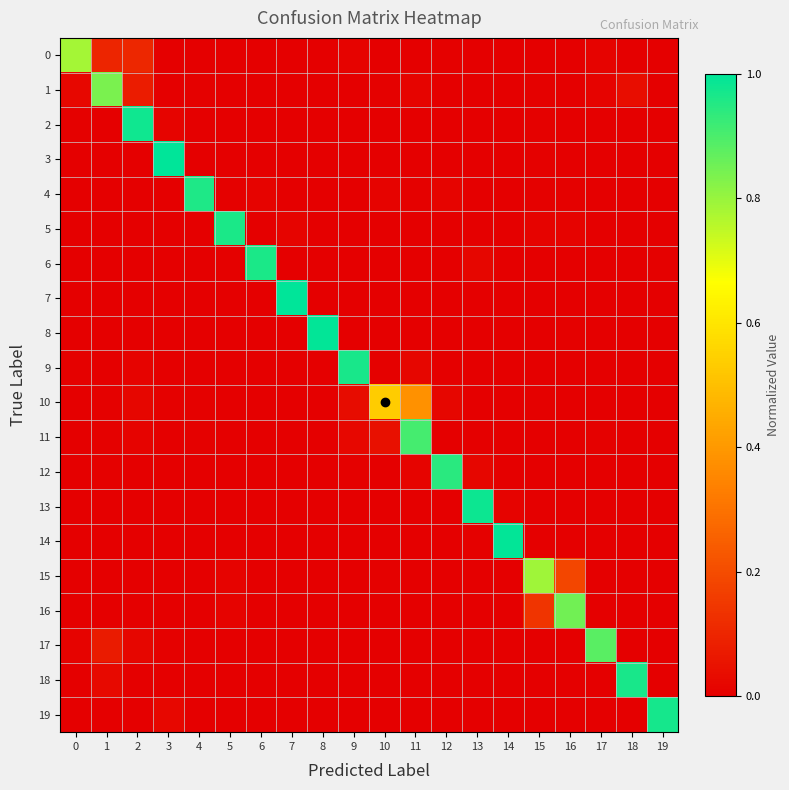

Reading left to right, list all the values displayed in this chart.

0: 0=0.8	1=0.1	2=0.1	3=0.0	4=0.0	5=0.0	6=0.0	7=0.0	8=0.0	9=0.0	10=0.0	11=0.0	12=0.0	13=0.0	14=0.0	15=0.0	16=0.0	17=0.0	18=0.0	19=0.0
1: 0=0.0	1=0.8	2=0.1	3=0.0	4=0.0	5=0.0	6=0.0	7=0.0	8=0.0	9=0.0	10=0.0	11=0.0	12=0.0	13=0.0	14=0.0	15=0.0	16=0.0	17=0.0	18=0.0	19=0.0
2: 0=0.0	1=0.0	2=1.0	3=0.0	4=0.0	5=0.0	6=0.0	7=0.0	8=0.0	9=0.0	10=0.0	11=0.0	12=0.0	13=0.0	14=0.0	15=0.0	16=0.0	17=0.0	18=0.0	19=0.0
3: 0=0.0	1=0.0	2=0.0	3=1.0	4=0.0	5=0.0	6=0.0	7=0.0	8=0.0	9=0.0	10=0.0	11=0.0	12=0.0	13=0.0	14=0.0	15=0.0	16=0.0	17=0.0	18=0.0	19=0.0
4: 0=0.0	1=0.0	2=0.0	3=0.0	4=1.0	5=0.0	6=0.0	7=0.0	8=0.0	9=0.0	10=0.0	11=0.0	12=0.0	13=0.0	14=0.0	15=0.0	16=0.0	17=0.0	18=0.0	19=0.0
5: 0=0.0	1=0.0	2=0.0	3=0.0	4=0.0	5=1.0	6=0.0	7=0.0	8=0.0	9=0.0	10=0.0	11=0.0	12=0.0	13=0.0	14=0.0	15=0.0	16=0.0	17=0.0	18=0.0	19=0.0
6: 0=0.0	1=0.0	2=0.0	3=0.0	4=0.0	5=0.0	6=1.0	7=0.0	8=0.0	9=0.0	10=0.0	11=0.0	12=0.0	13=0.0	14=0.0	15=0.0	16=0.0	17=0.0	18=0.0	19=0.0
7: 0=0.0	1=0.0	2=0.0	3=0.0	4=0.0	5=0.0	6=0.0	7=1.0	8=0.0	9=0.0	10=0.0	11=0.0	12=0.0	13=0.0	14=0.0	15=0.0	16=0.0	17=0.0	18=0.0	19=0.0
8: 0=0.0	1=0.0	2=0.0	3=0.0	4=0.0	5=0.0	6=0.0	7=0.0	8=1.0	9=0.0	10=0.0	11=0.0	12=0.0	13=0.0	14=0.0	15=0.0	16=0.0	17=0.0	18=0.0	19=0.0
9: 0=0.0	1=0.0	2=0.0	3=0.0	4=0.0	5=0.0	6=0.0	7=0.0	8=0.0	9=1.0	10=0.0	11=0.0	12=0.0	13=0.0	14=0.0	15=0.0	16=0.0	17=0.0	18=0.0	19=0.0
10: 0=0.0	1=0.0	2=0.0	3=0.0	4=0.0	5=0.0	6=0.0	7=0.0	8=0.0	9=0.0	10=0.5	11=0.4	12=0.0	13=0.0	14=0.0	15=0.0	16=0.0	17=0.0	18=0.0	19=0.0
11: 0=0.0	1=0.0	2=0.0	3=0.0	4=0.0	5=0.0	6=0.0	7=0.0	8=0.0	9=0.0	10=0.0	11=0.9	12=0.0	13=0.0	14=0.0	15=0.0	16=0.0	17=0.0	18=0.0	19=0.0
12: 0=0.0	1=0.0	2=0.0	3=0.0	4=0.0	5=0.0	6=0.0	7=0.0	8=0.0	9=0.0	10=0.0	11=0.0	12=0.9	13=0.0	14=0.0	15=0.0	16=0.0	17=0.0	18=0.0	19=0.0
13: 0=0.0	1=0.0	2=0.0	3=0.0	4=0.0	5=0.0	6=0.0	7=0.0	8=0.0	9=0.0	10=0.0	11=0.0	12=0.0	13=1.0	14=0.0	15=0.0	16=0.0	17=0.0	18=0.0	19=0.0
14: 0=0.0	1=0.0	2=0.0	3=0.0	4=0.0	5=0.0	6=0.0	7=0.0	8=0.0	9=0.0	10=0.0	11=0.0	12=0.0	13=0.0	14=1.0	15=0.0	16=0.0	17=0.0	18=0.0	19=0.0
15: 0=0.0	1=0.0	2=0.0	3=0.0	4=0.0	5=0.0	6=0.0	7=0.0	8=0.0	9=0.0	10=0.0	11=0.0	12=0.0	13=0.0	14=0.0	15=0.8	16=0.2	17=0.0	18=0.0	19=0.0
16: 0=0.0	1=0.0	2=0.0	3=0.0	4=0.0	5=0.0	6=0.0	7=0.0	8=0.0	9=0.0	10=0.0	11=0.0	12=0.0	13=0.0	14=0.0	15=0.1	16=0.9	17=0.0	18=0.0	19=0.0
17: 0=0.0	1=0.1	2=0.0	3=0.0	4=0.0	5=0.0	6=0.0	7=0.0	8=0.0	9=0.0	10=0.0	11=0.0	12=0.0	13=0.0	14=0.0	15=0.0	16=0.0	17=0.9	18=0.0	19=0.0
18: 0=0.0	1=0.0	2=0.0	3=0.0	4=0.0	5=0.0	6=0.0	7=0.0	8=0.0	9=0.0	10=0.0	11=0.0	12=0.0	13=0.0	14=0.0	15=0.0	16=0.0	17=0.0	18=1.0	19=0.0
19: 0=0.0	1=0.0	2=0.0	3=0.0	4=0.0	5=0.0	6=0.0	7=0.0	8=0.0	9=0.0	10=0.0	11=0.0	12=0.0	13=0.0	14=0.0	15=0.0	16=0.0	17=0.0	18=0.0	19=1.0